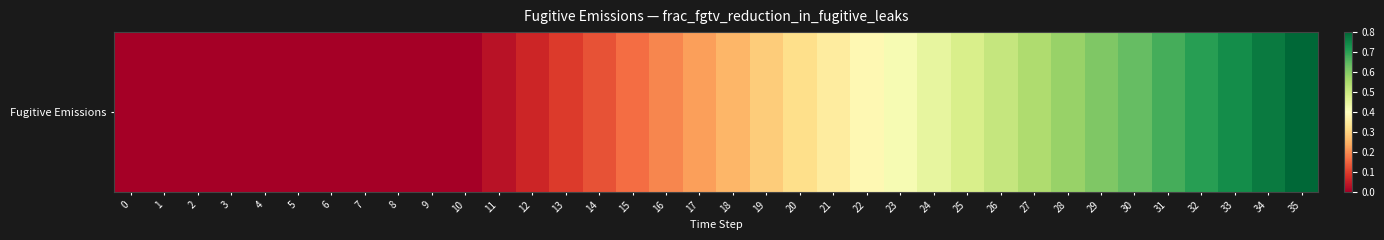

Count the number of categories in the chart.

36